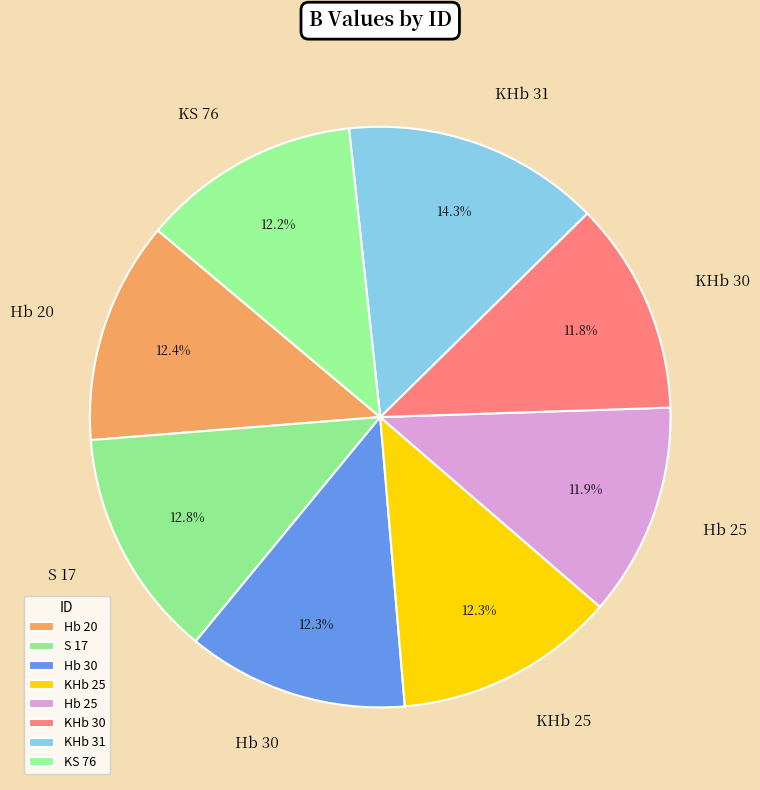

Count the number of slices in the pie.

8